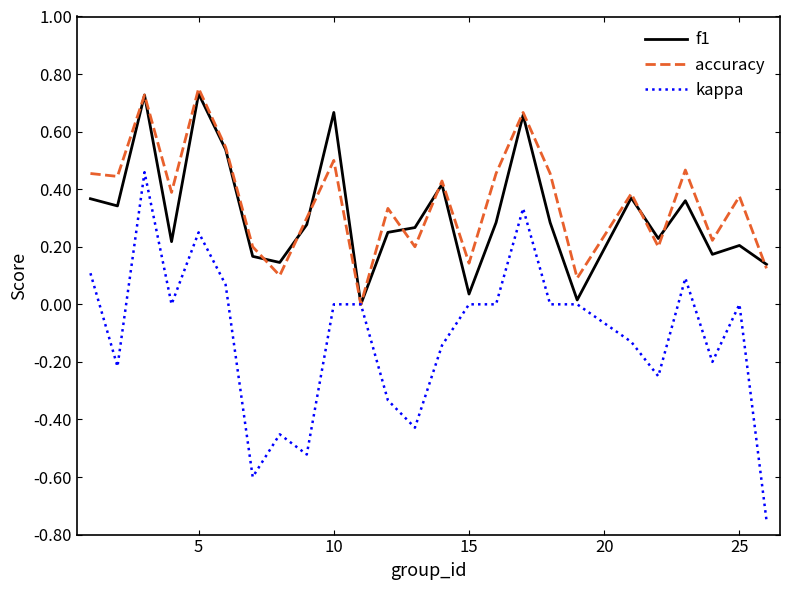

Which series has the largest range (max minus min)?

kappa